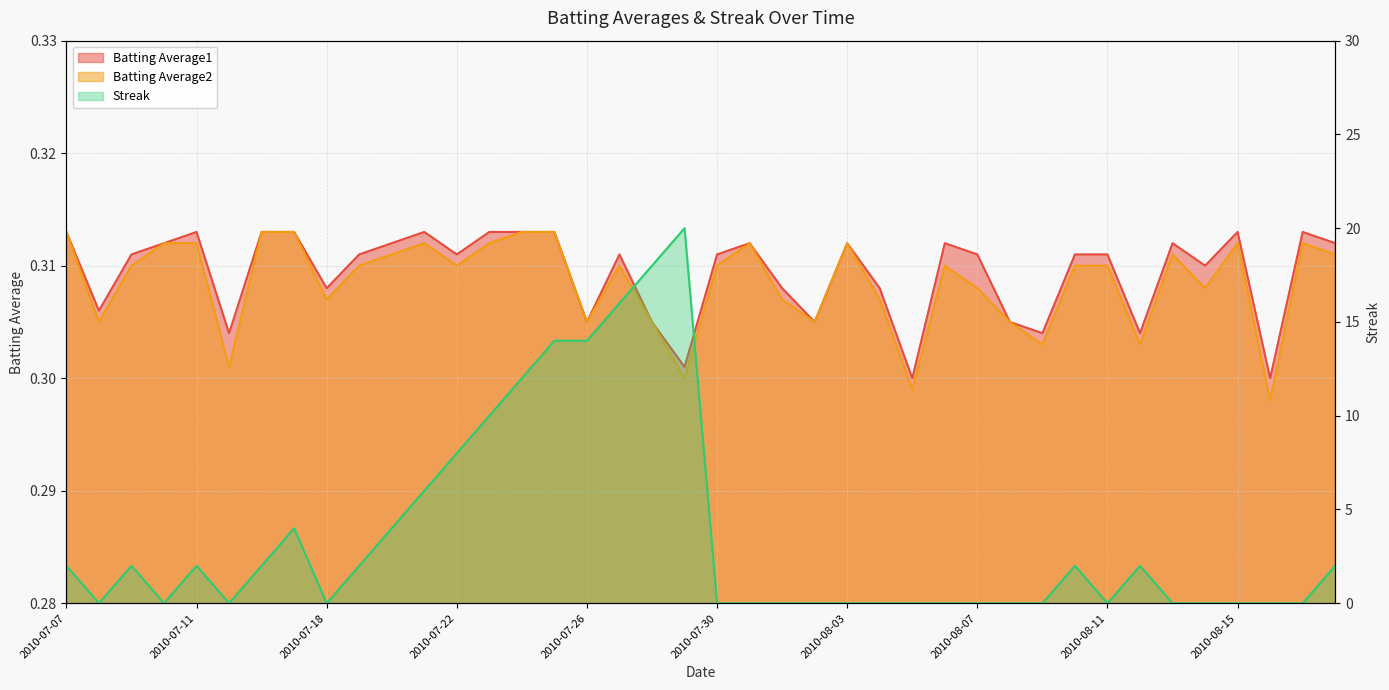

The value of Batting Average2 at 2010-08-07 is 0.5. True or false?

False